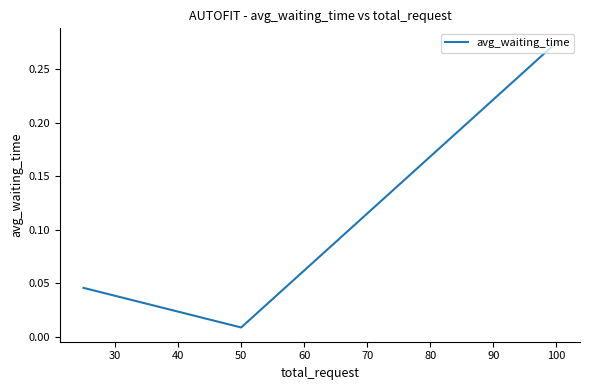

How many lines are shown in the chart?

1